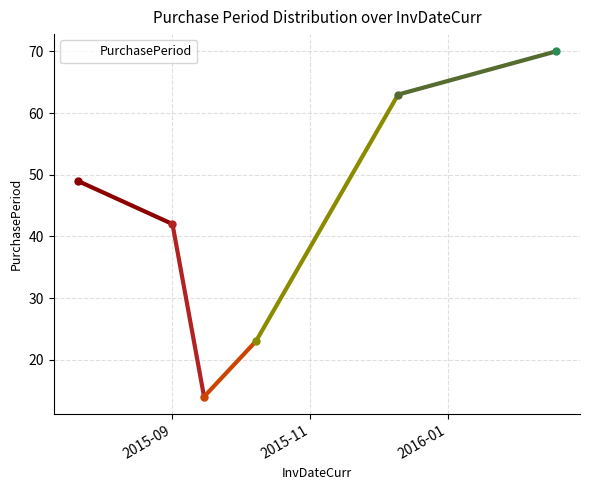

How many interior local valleys (lower than both neighbors) does the data have?

1